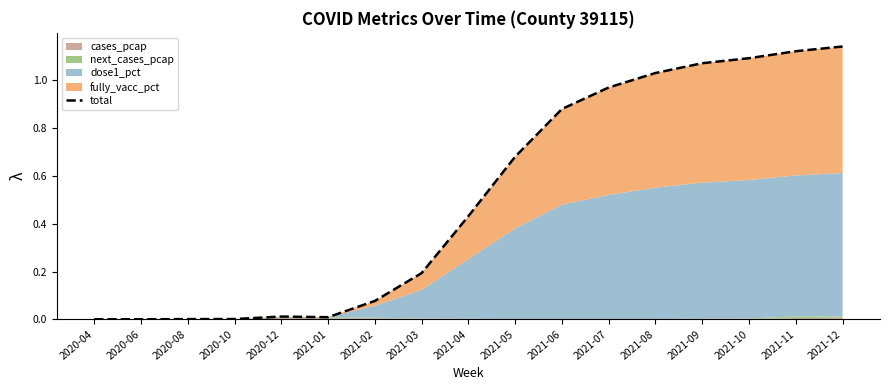

Rank the categories by value from lowest to highest.

2020-06, 2020-04, 2020-08, 2020-10, 2021-01, 2020-12, 2021-02, 2021-03, 2021-04, 2021-05, 2021-06, 2021-07, 2021-08, 2021-09, 2021-10, 2021-11, 2021-12